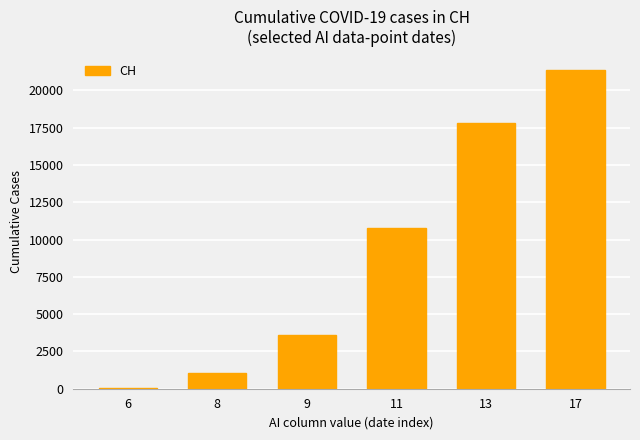

How many data points does each series have?

6